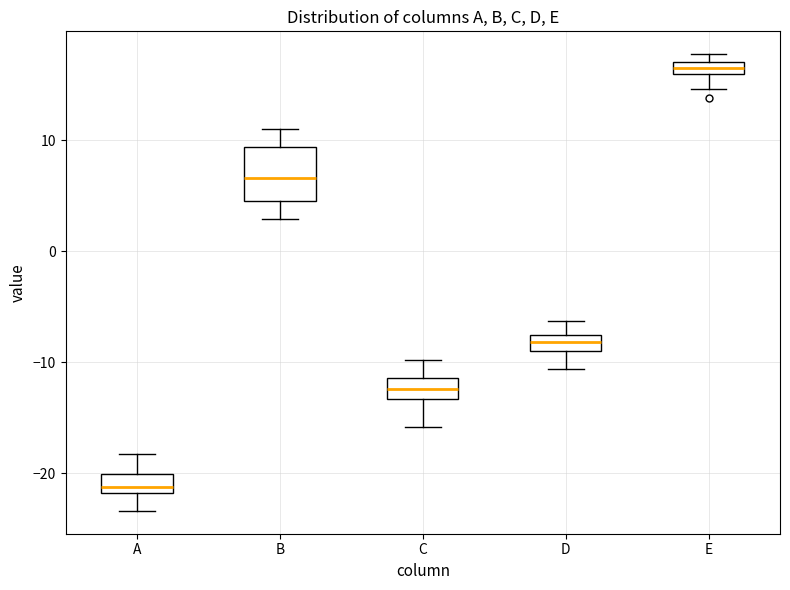

Which box's median line is the highest?

E